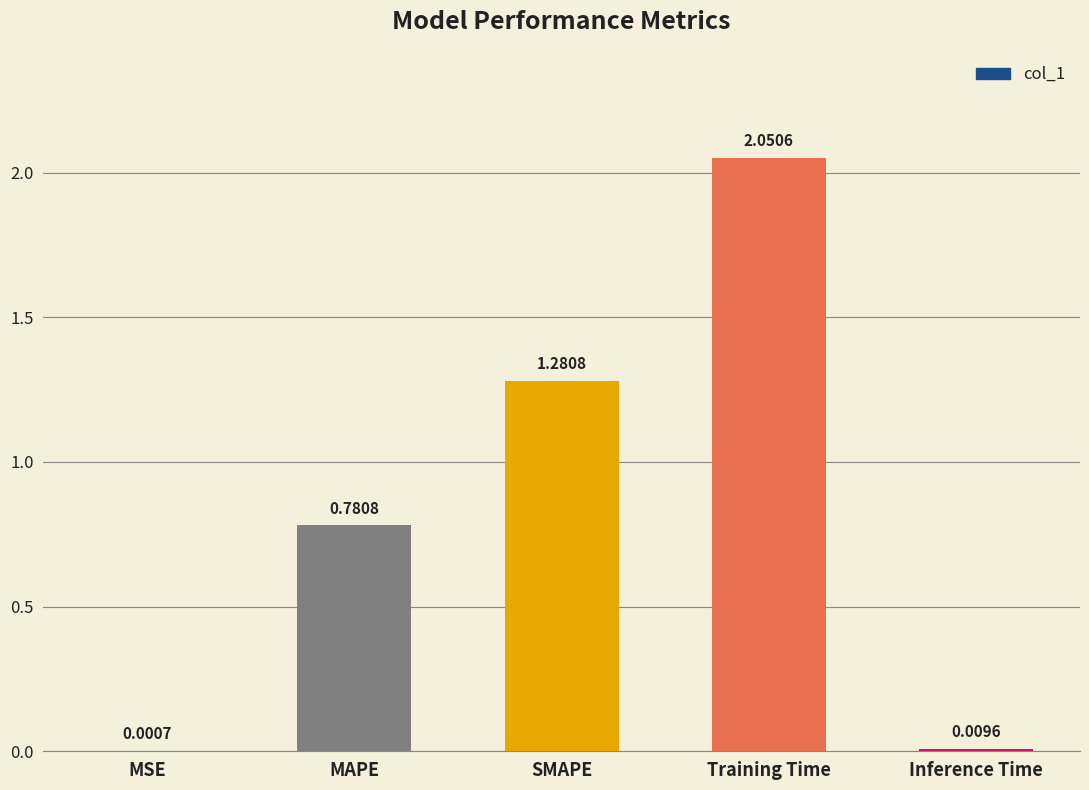

The value at Training Time is 2.9. True or false?

False